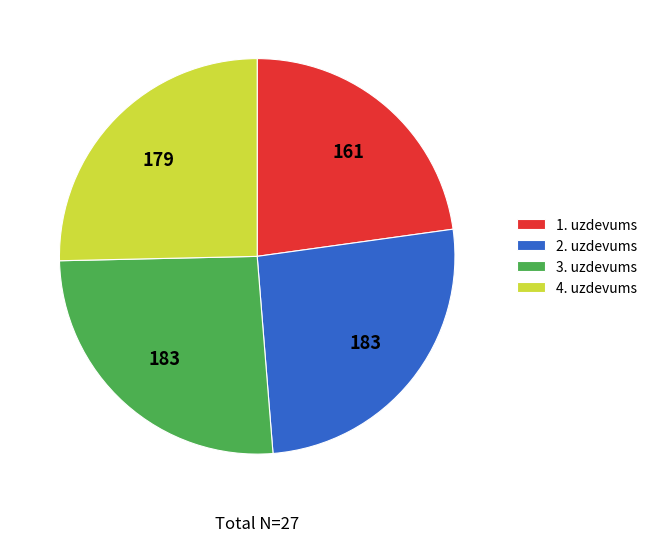

Do 3. uzdevums and 2. uzdevums together represent more than half of the pie?

Yes